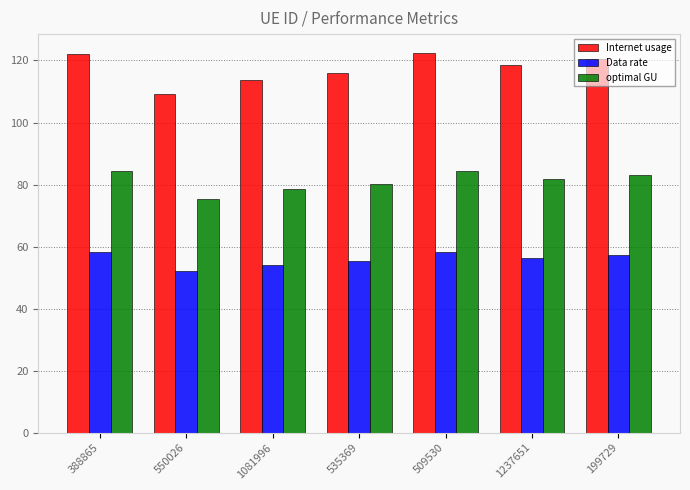

What is the spread (max minus min) of values at 509530?

64.1